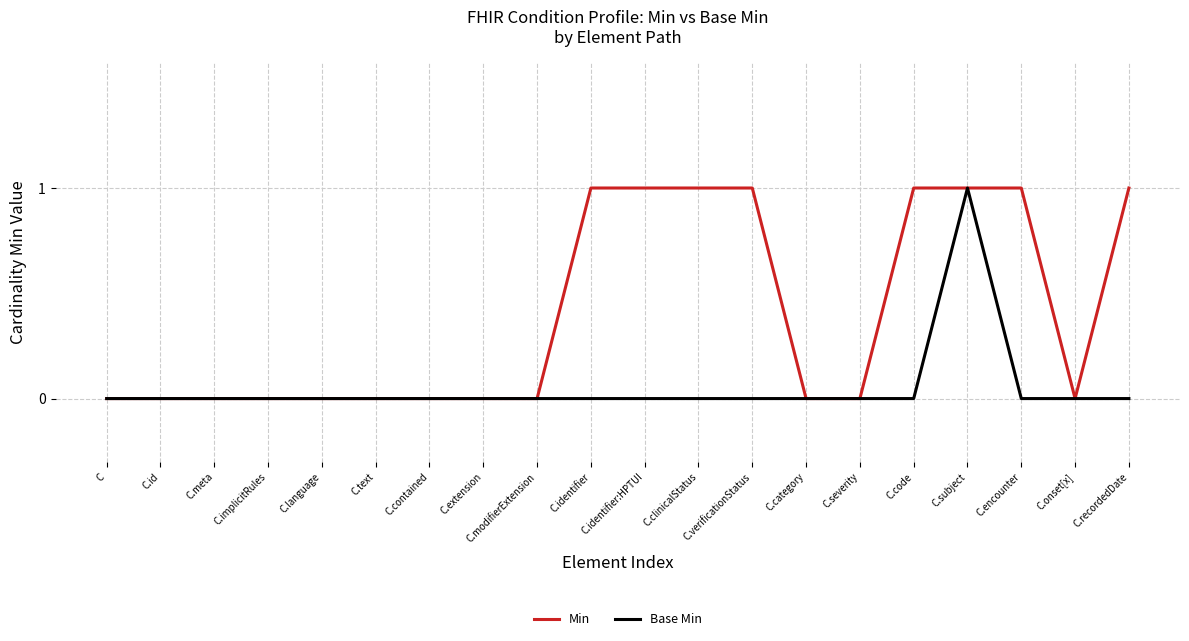

At which category is the sum across all series the highest?

C.subject